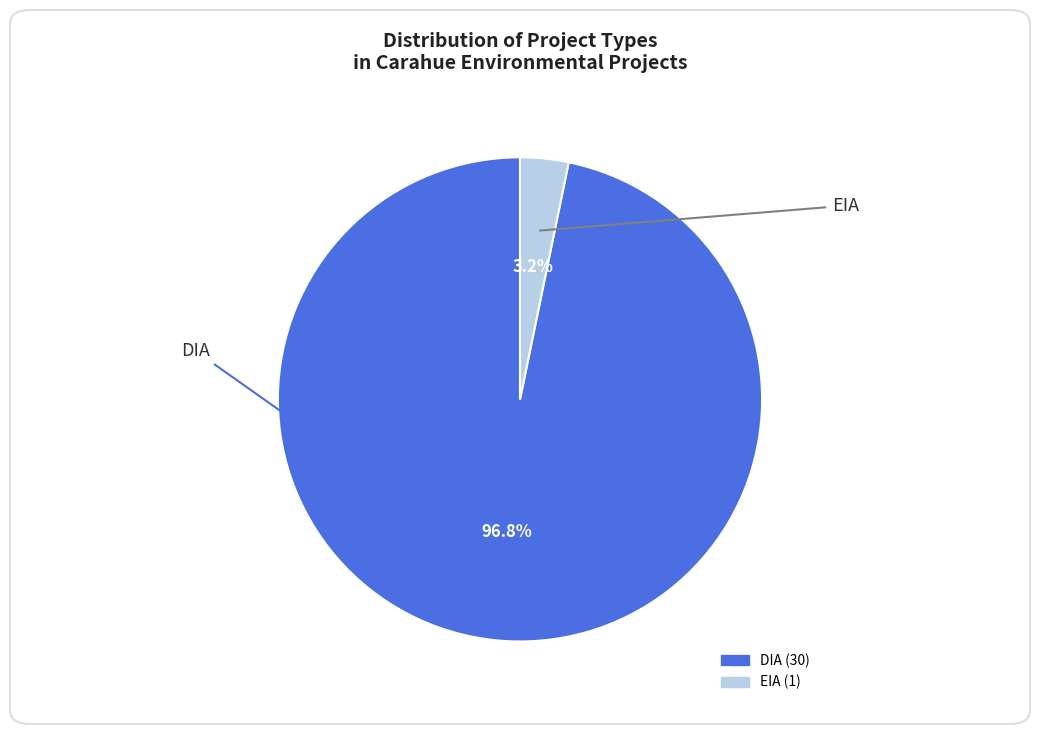

To the nearest percent, what is the combined percentage of DIA and EIA?

100%